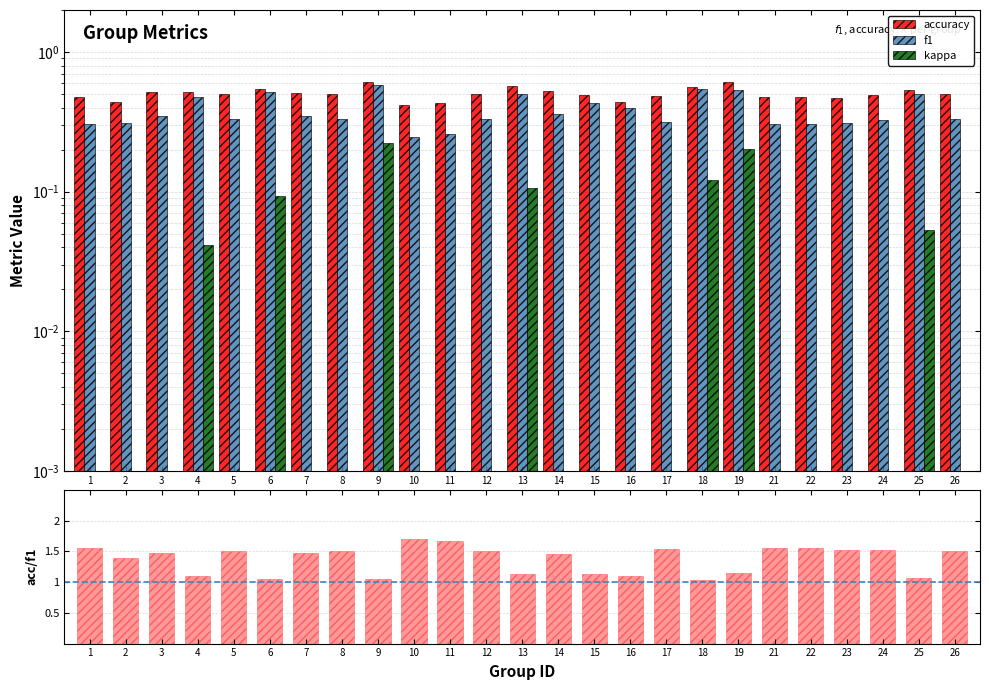

Reading left to right, what are all the values shown in this chart?

accuracy: 1=0.5	2=0.4	3=0.5	4=0.5	5=0.5	6=0.5	7=0.5	8=0.5	9=0.6	10=0.4	11=0.4	12=0.5	13=0.6	14=0.5	15=0.5	16=0.4	17=0.5	18=0.6	19=0.6	21=0.5	22=0.5	23=0.5	24=0.5	25=0.5	26=0.5
f1: 1=0.3	2=0.3	3=0.4	4=0.5	5=0.3	6=0.5	7=0.3	8=0.3	9=0.6	10=0.2	11=0.3	12=0.3	13=0.5	14=0.4	15=0.4	16=0.4	17=0.3	18=0.5	19=0.5	21=0.3	22=0.3	23=0.3	24=0.3	25=0.5	26=0.3
kappa: 1=0.0	2=0.0	3=0.0	4=0.0	5=0.0	6=0.1	7=0.0	8=0.0	9=0.2	10=0.0	11=0.0	12=0.0	13=0.1	14=0.0	15=0.0	16=0.0	17=0.0	18=0.1	19=0.2	21=0.0	22=0.0	23=0.0	24=0.0	25=0.1	26=0.0
accuracy/f1: 1=1.6	2=1.4	3=1.5	4=1.1	5=1.5	6=1.1	7=1.5	8=1.5	9=1.1	10=1.7	11=1.7	12=1.5	13=1.1	14=1.5	15=1.1	16=1.1	17=1.5	18=1.0	19=1.1	21=1.6	22=1.6	23=1.5	24=1.5	25=1.1	26=1.5